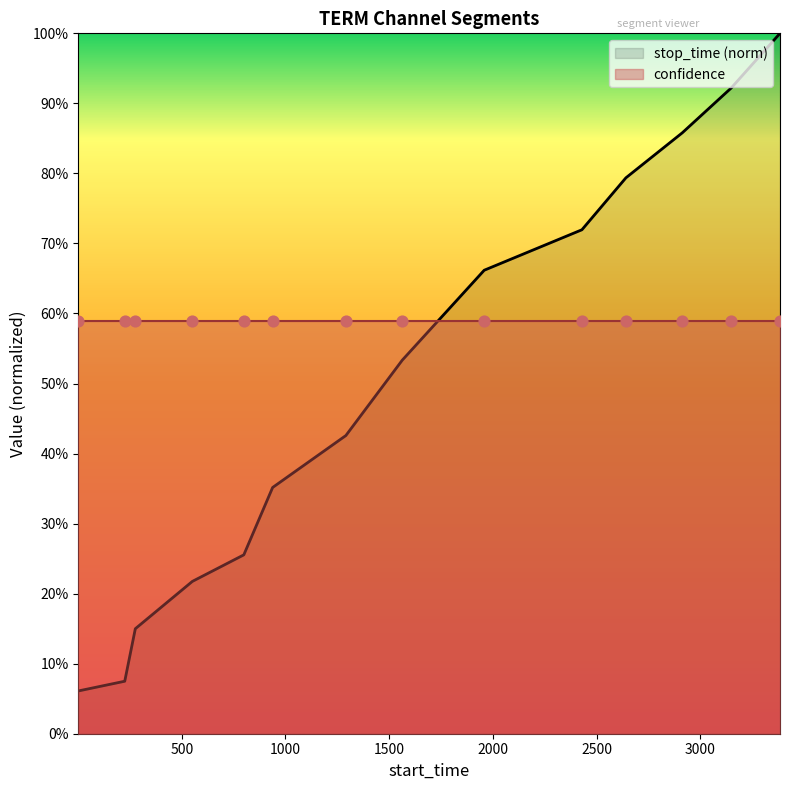

What is the change in value from 225 to 1291?

+0.4